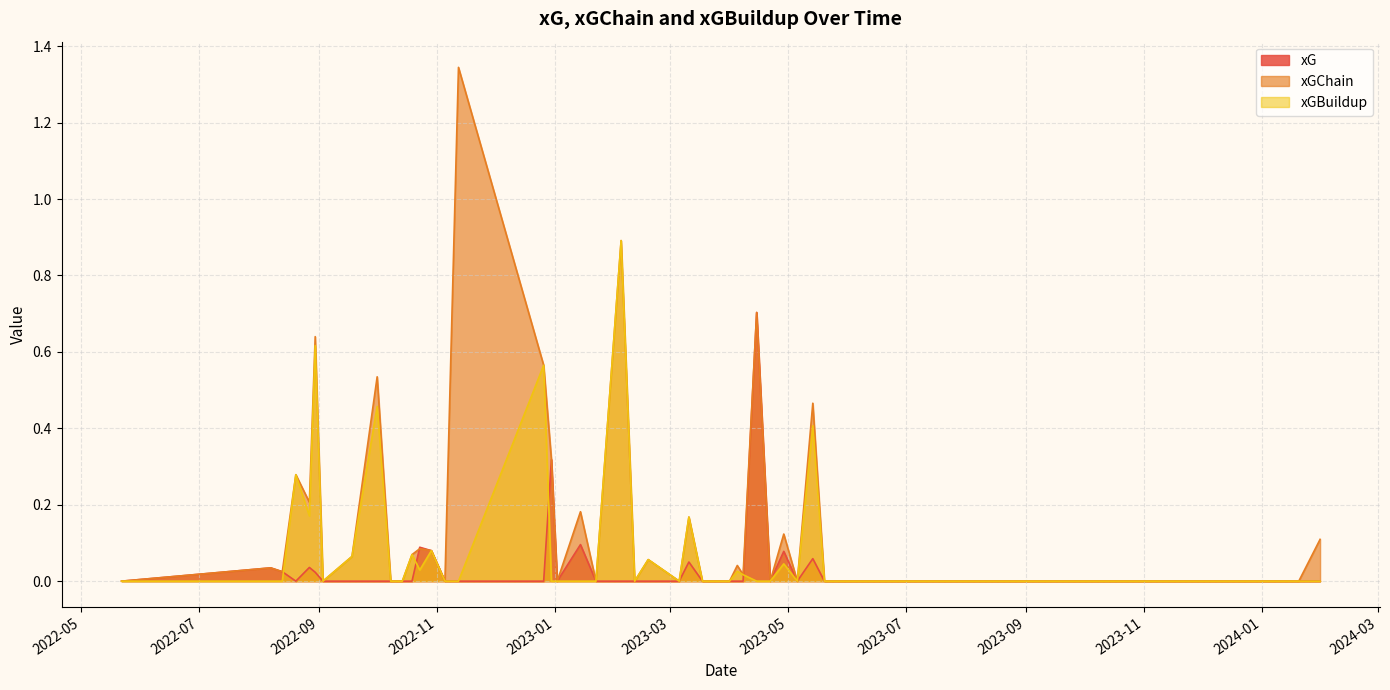

What is the label of the 37th point from the right?

2023-05-28